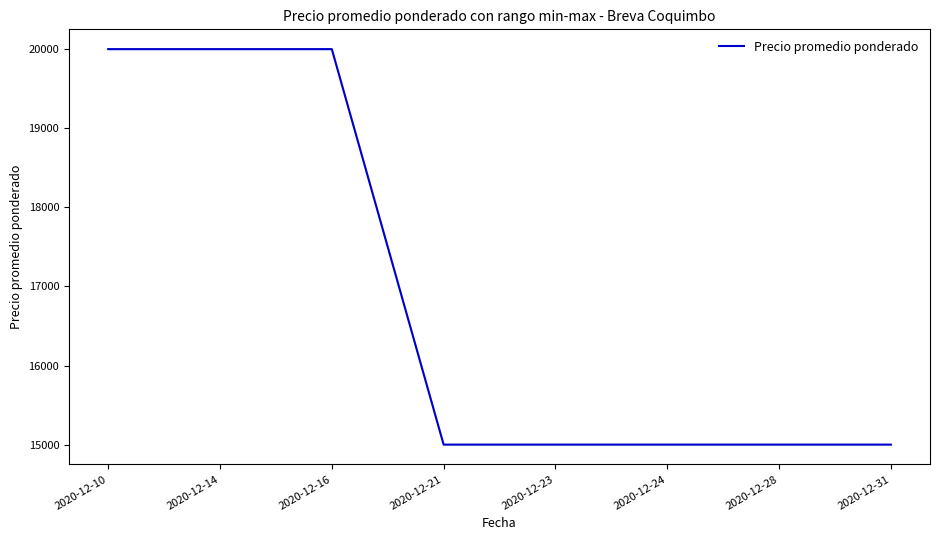

What is the change in value from 2020-12-16 to 2020-12-28?

-5000